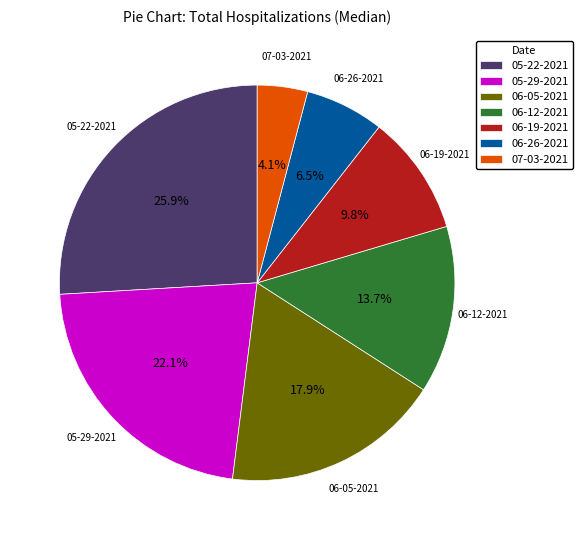

Between 05-29-2021 and 05-22-2021, which is larger?

05-22-2021